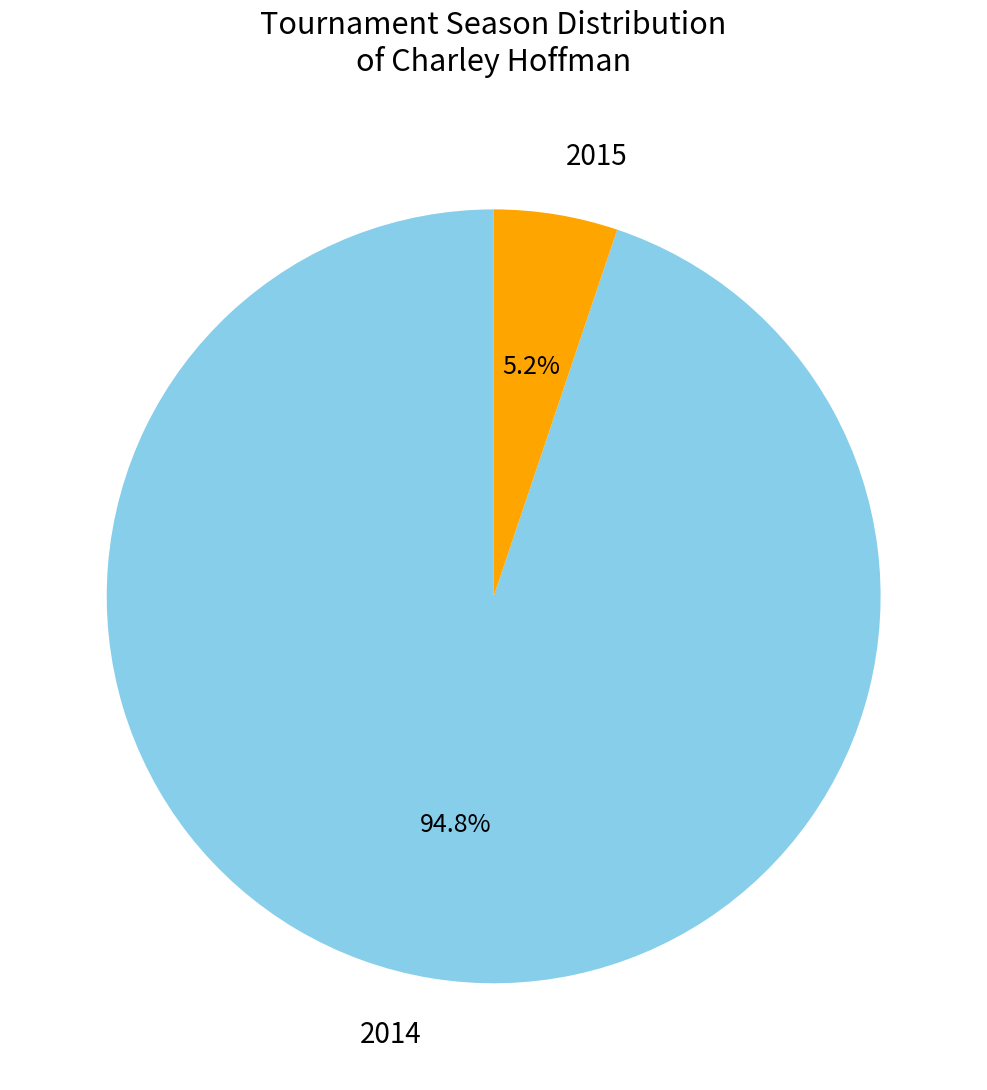

Rank the categories by value from highest to lowest.

2014, 2015